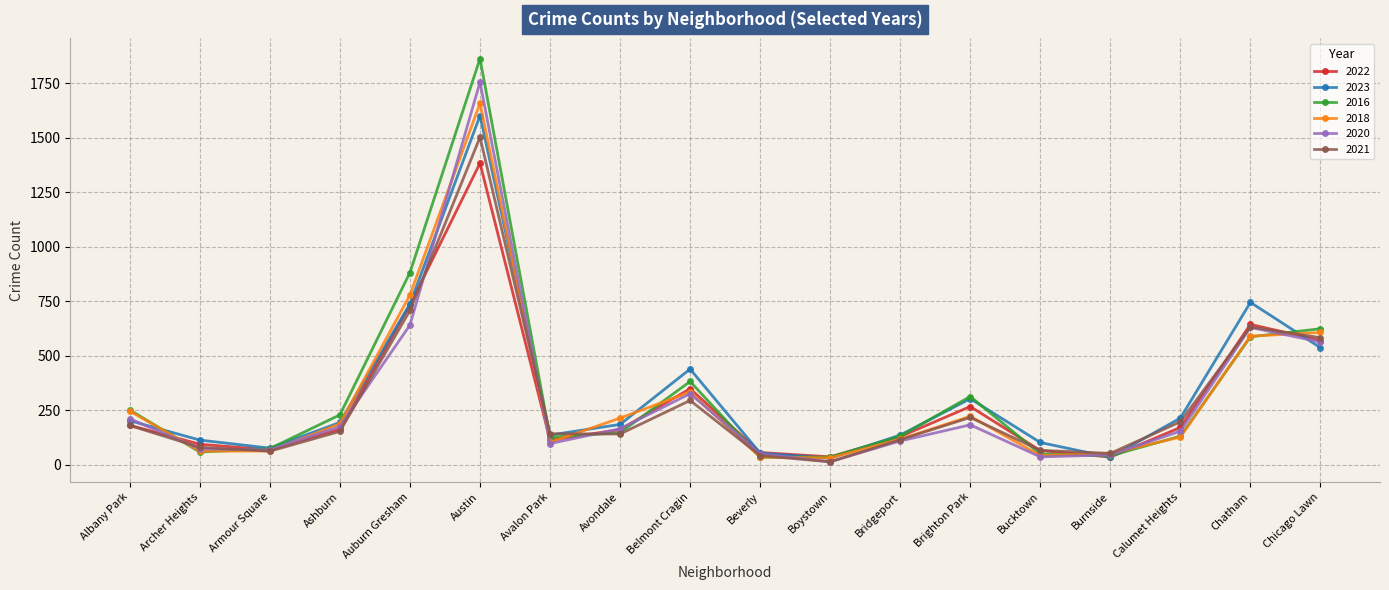

Which label corresponds to the largest value in the chart?

Austin